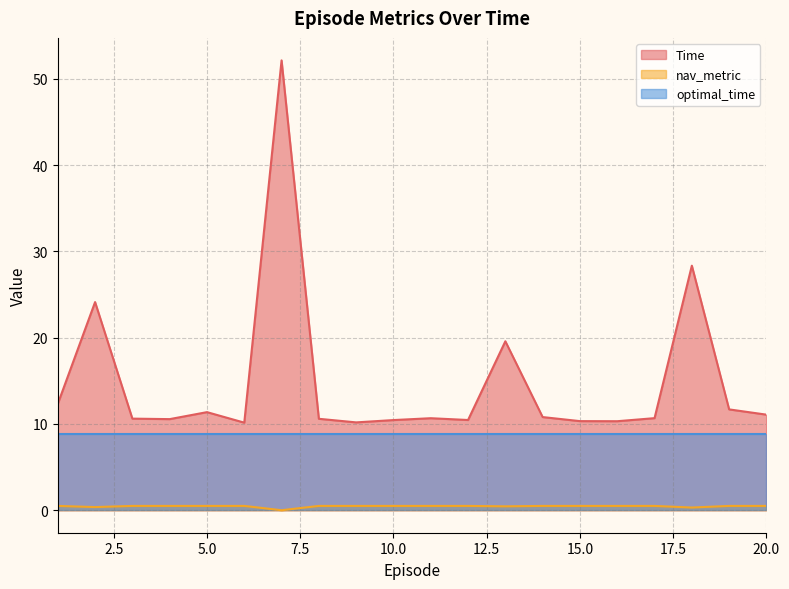

What is the spread (max minus min) of values at 19?

11.2